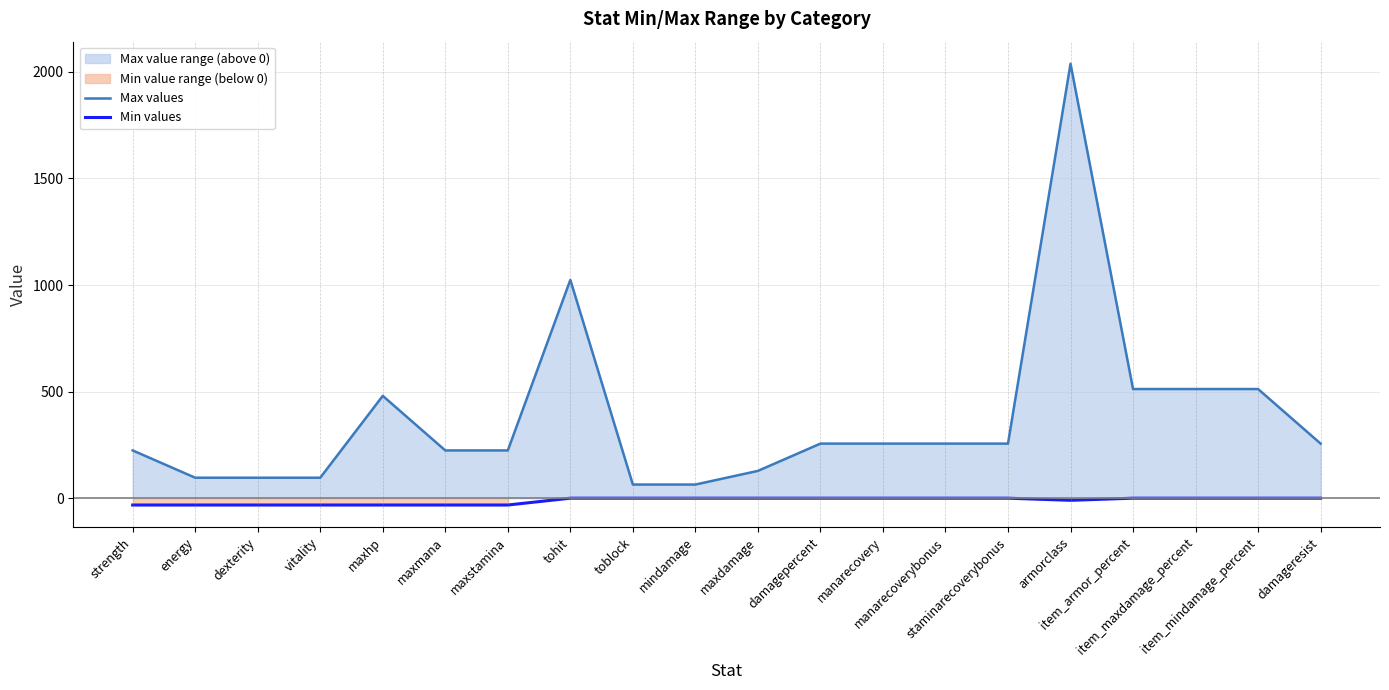

What position from the right is maxdamage?

10